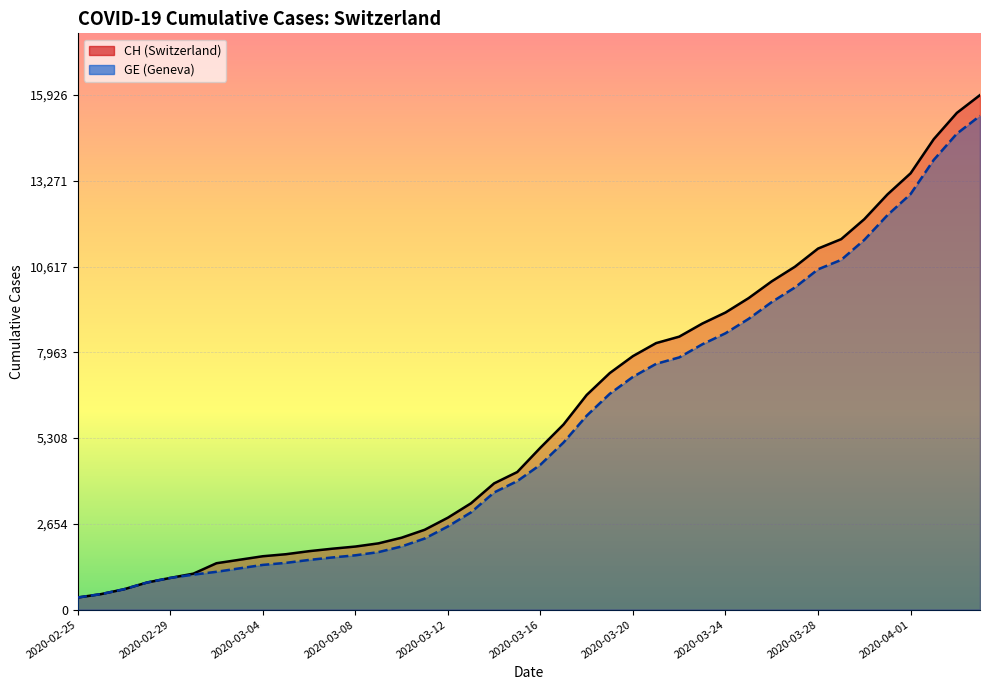

What are all the series names shown in the legend?

CH, GE